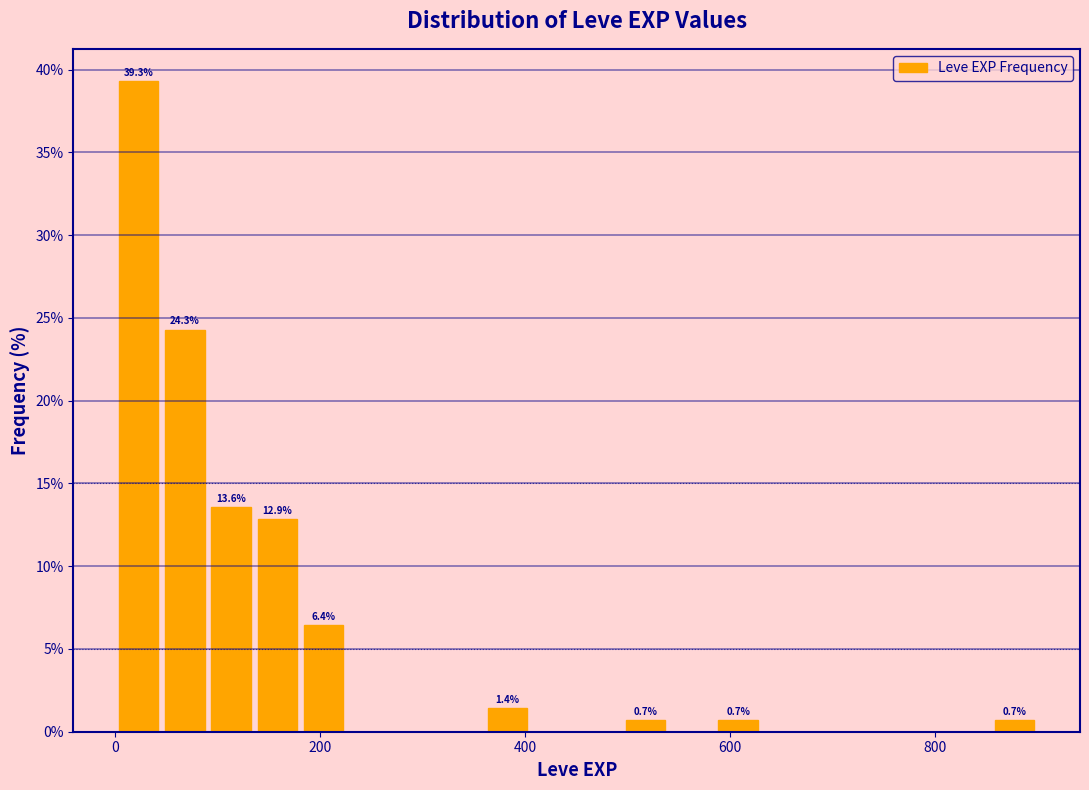

Read against the x-axis, roughly where is the centre of the tallest bar?

20